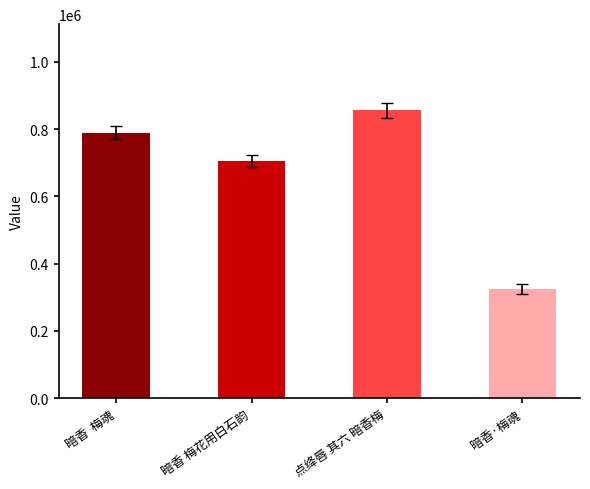

Count the values in the range 705516 to 855364.

3